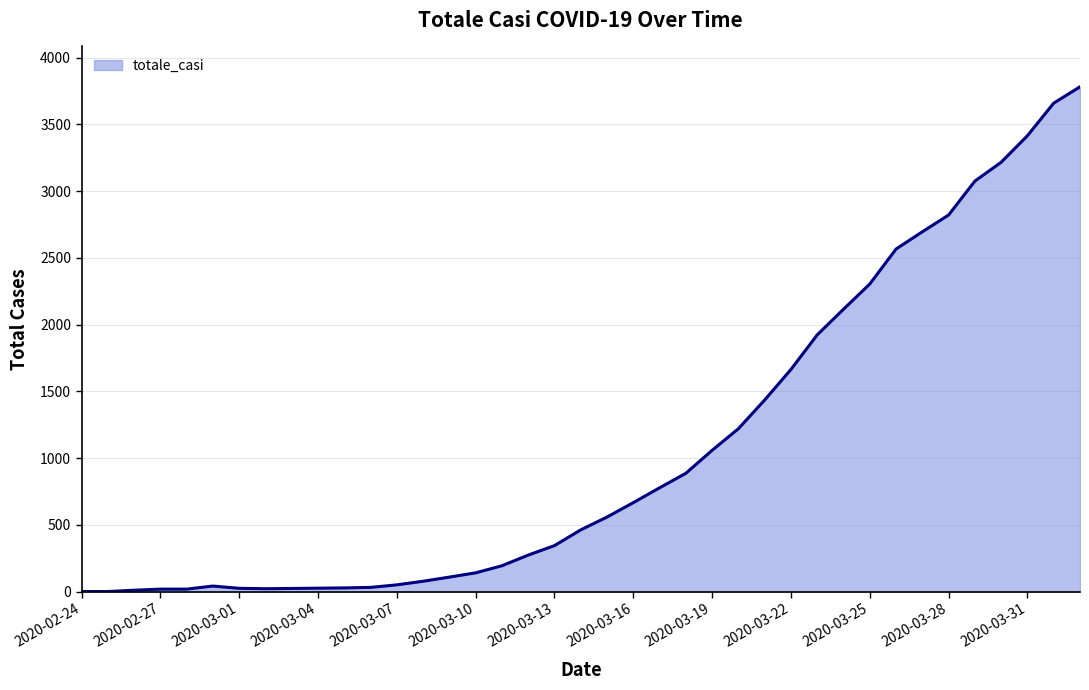

What is the difference between the maximum and minimum values?

3781